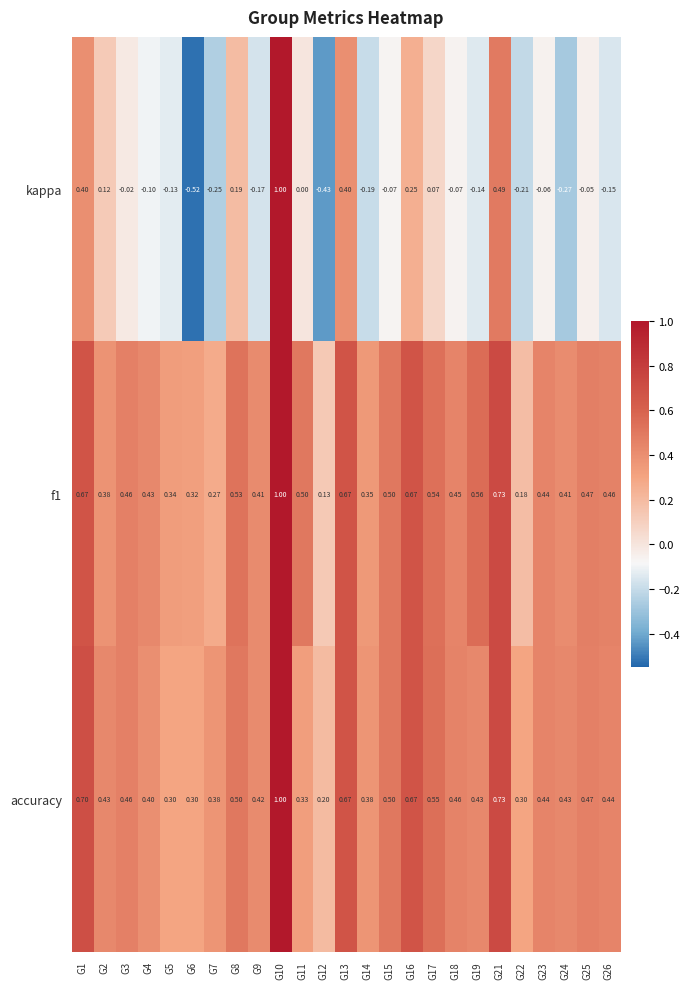

Which series has the largest range (max minus min)?

kappa